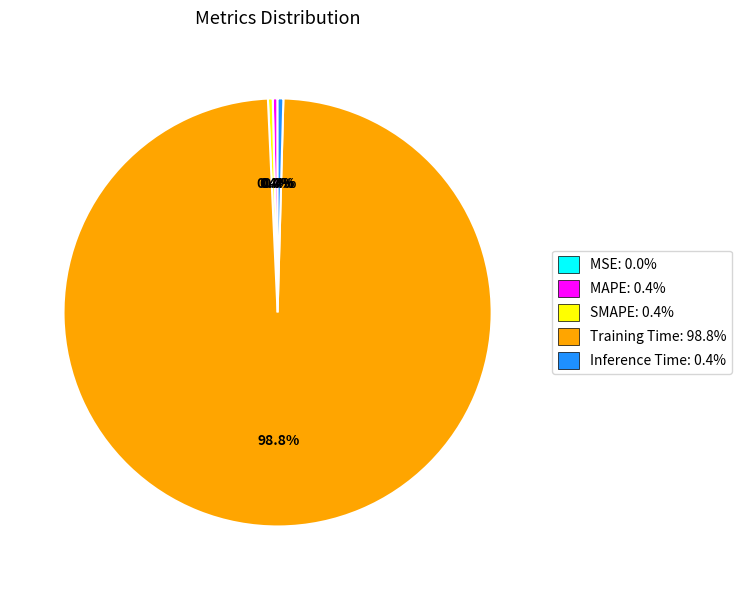

Which slice is the largest?

Training Time